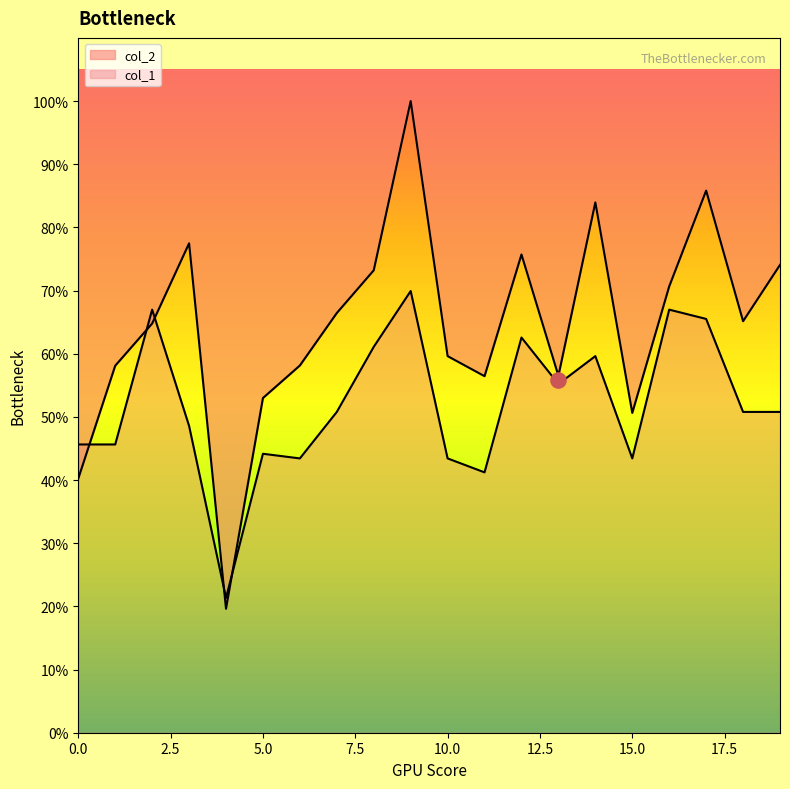

What are all the series names shown in the legend?

col_2, col_1